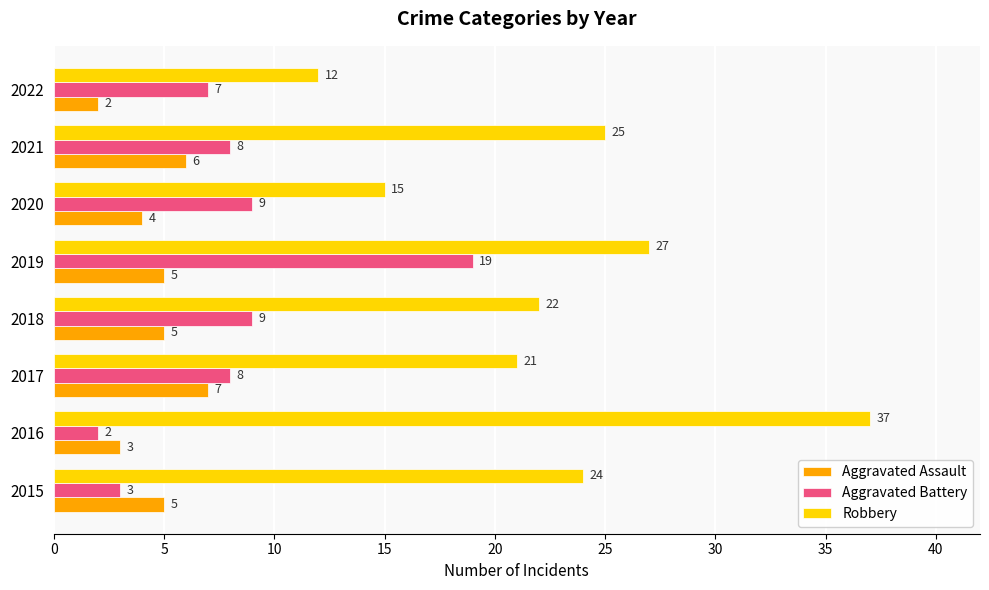

At which category is the sum across all series the highest?

2019